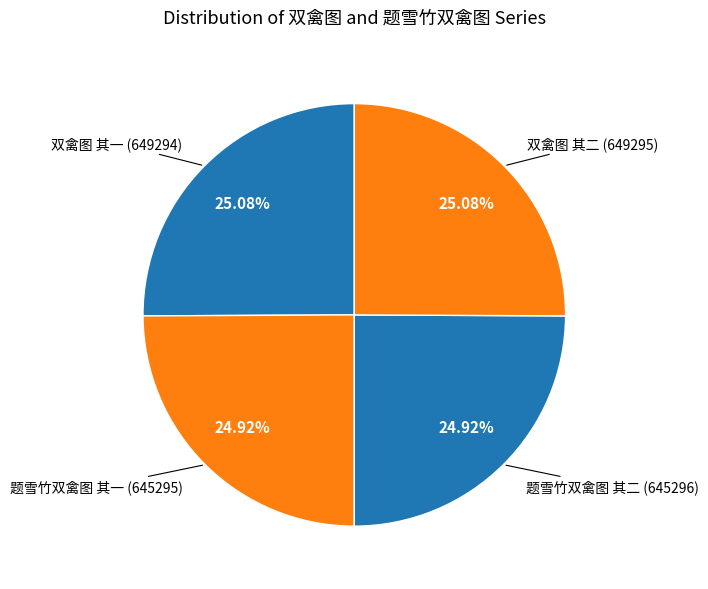

Count the number of slices in the pie.

4